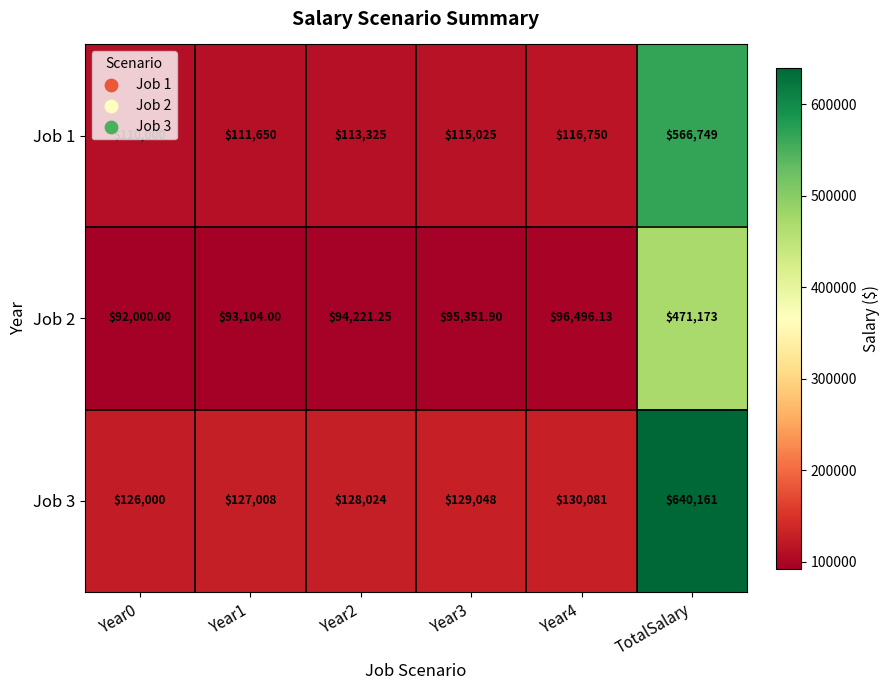

Which label corresponds to the largest value in the chart?

TotalSalary